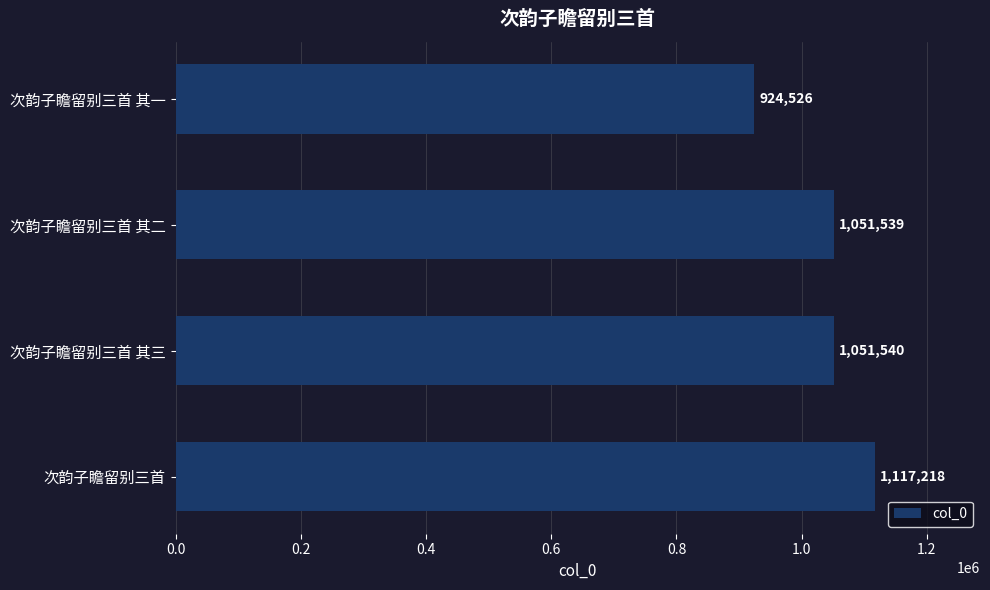

Rank the categories by value from lowest to highest.

次韵子瞻留别三首 其一, 次韵子瞻留别三首 其二, 次韵子瞻留别三首 其三, 次韵子瞻留别三首